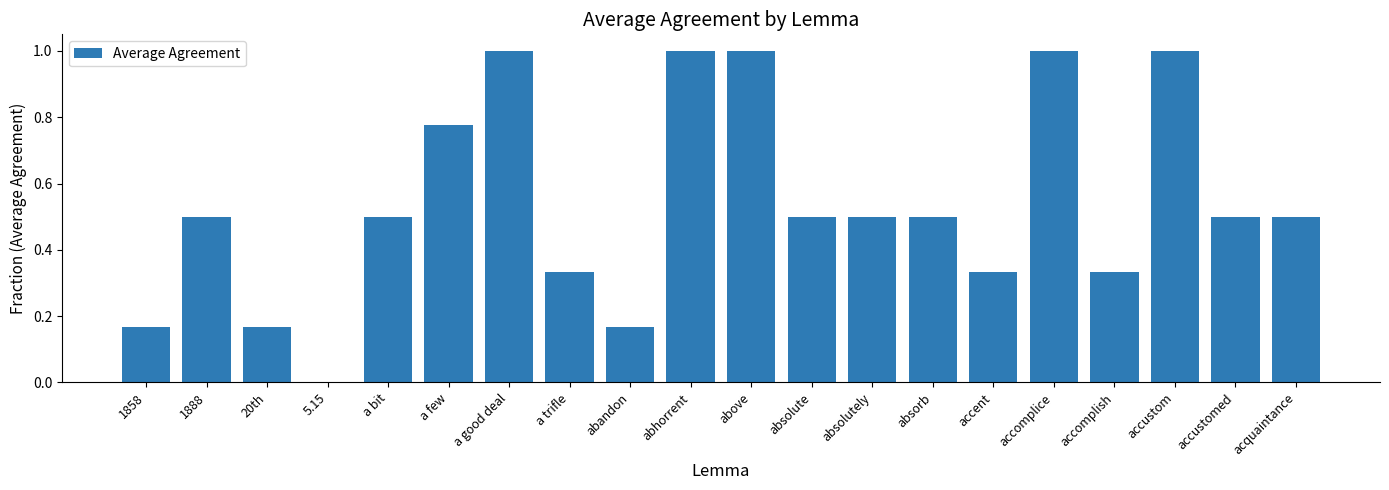

What is the sum of the values at absolute and 20th?

0.7